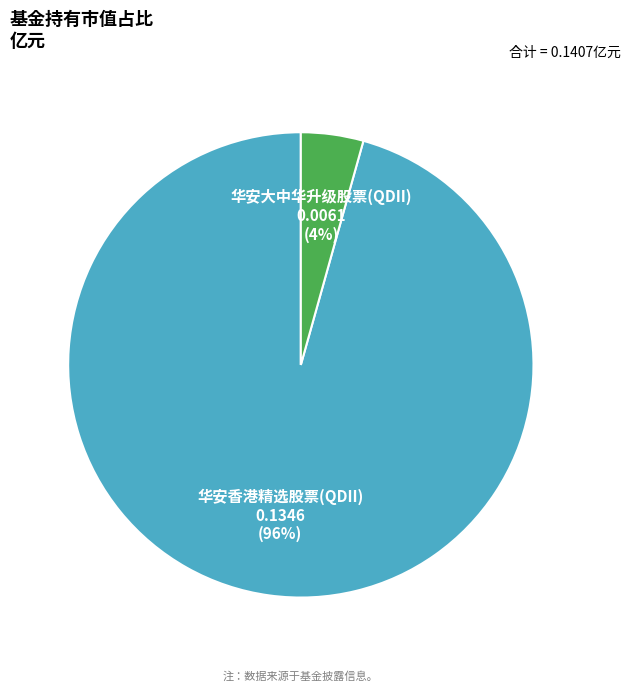

How many segments does this pie chart have?

2